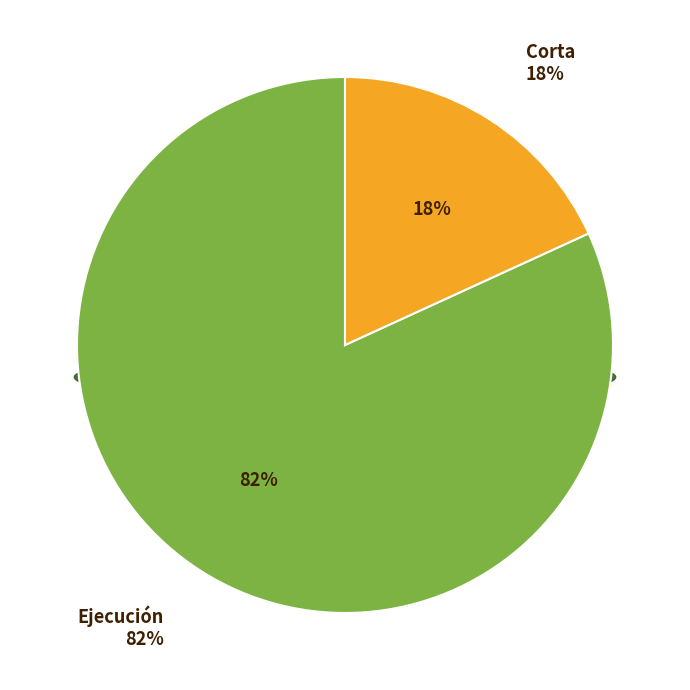

True or false: Ejecución accounts for 64% of the total.

False